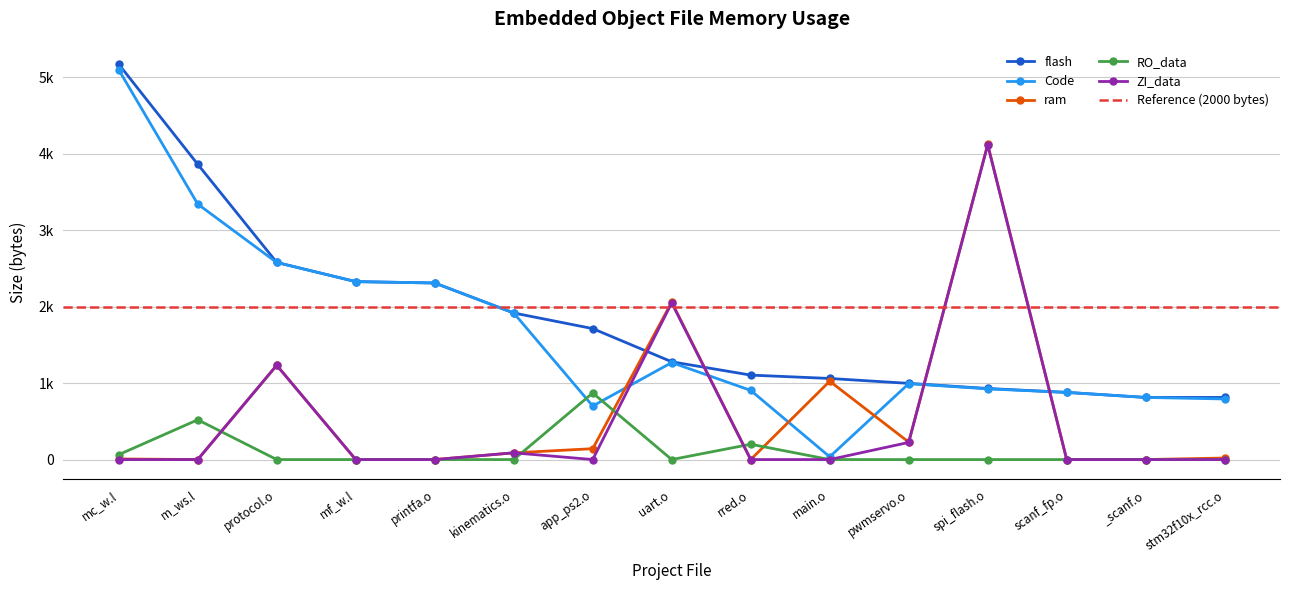

Which series has the widest spread of values?

Code